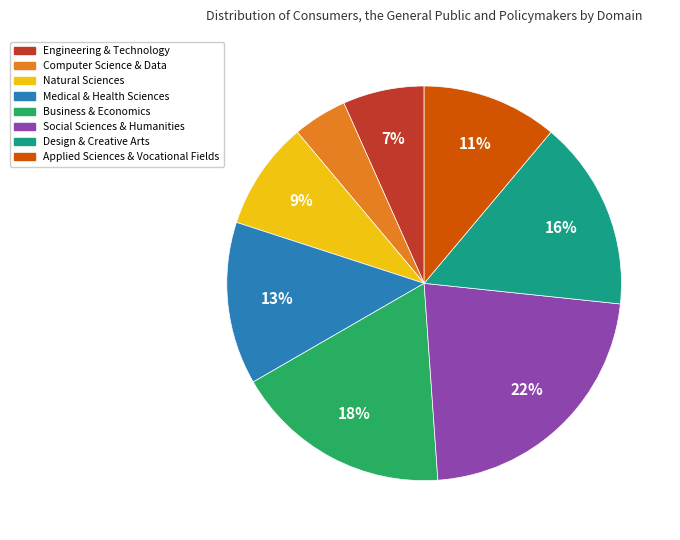

What is the ratio of the value at Social Sciences & Humanities to the value at Medical & Health Sciences?

1.7